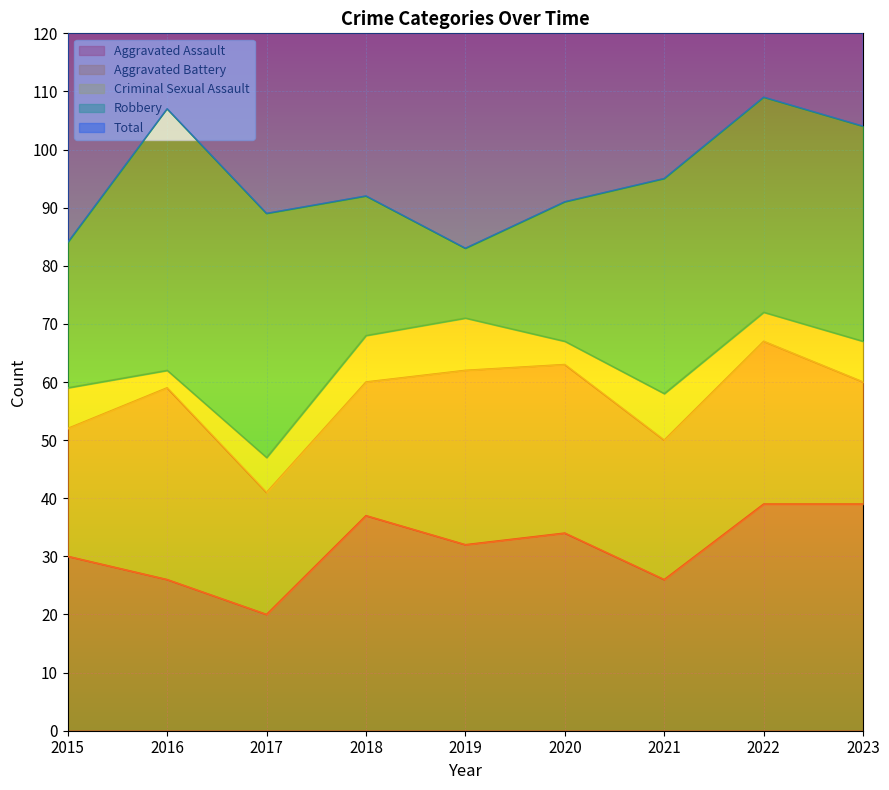

What is the sum of the Aggravated Battery values at 2017 and 2020?

50